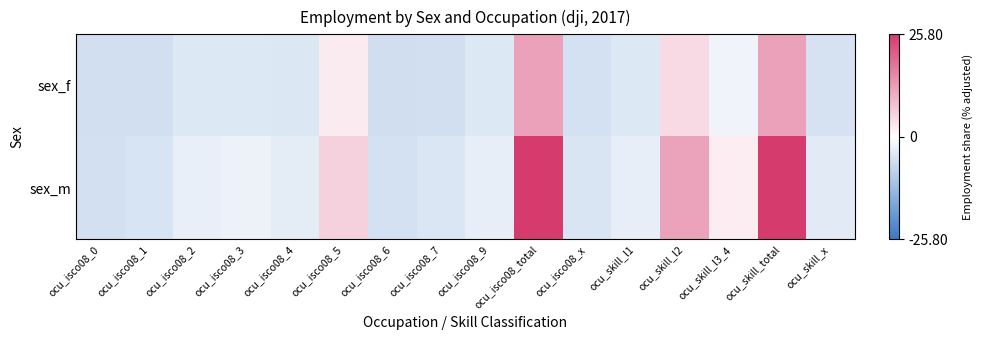

At how many categories does at least one series exceed 4?

4